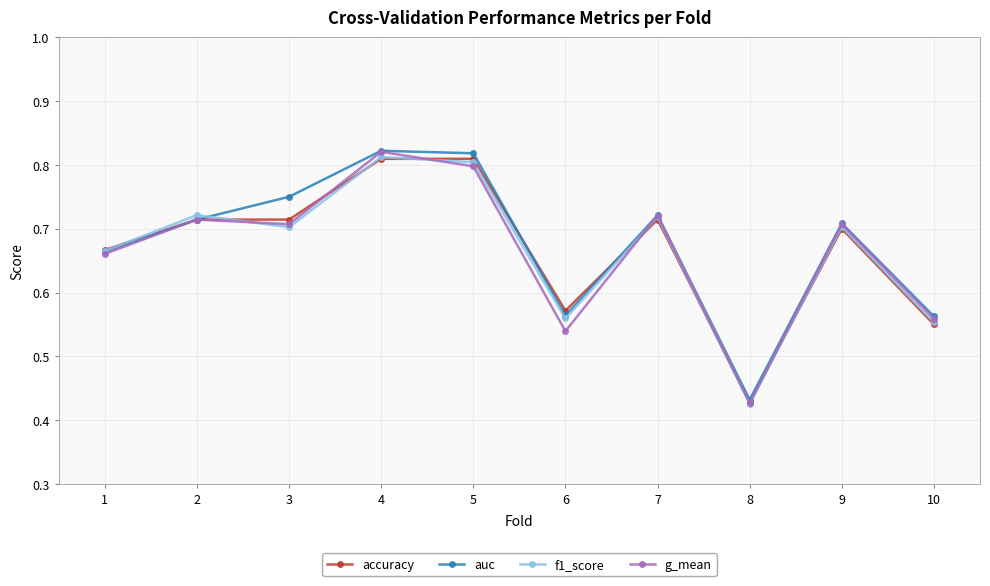

What is the total value across all series at 3?

2.9